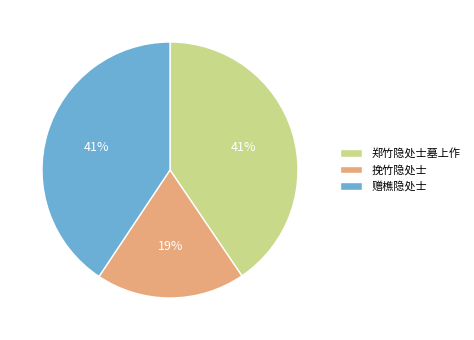

To the nearest percent, what portion does 郑竹隐处士墓上作 represent?

41%